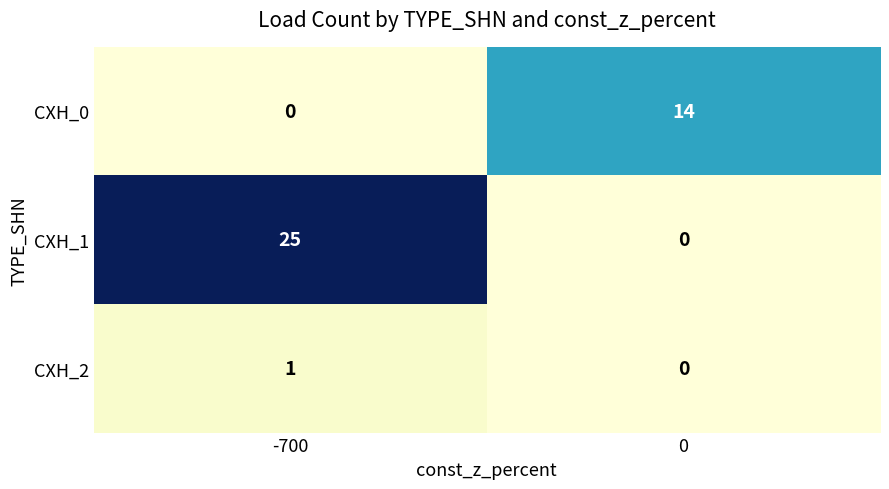

At which category is the sum across all series the highest?

-700